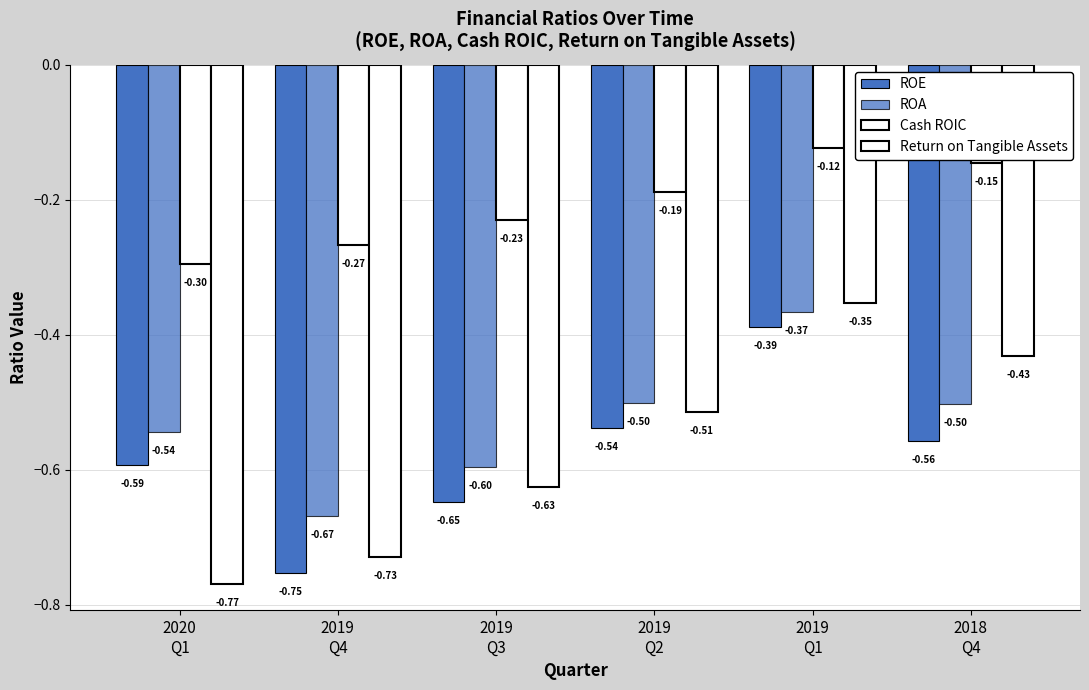

What is the greatest value displayed?

-0.1